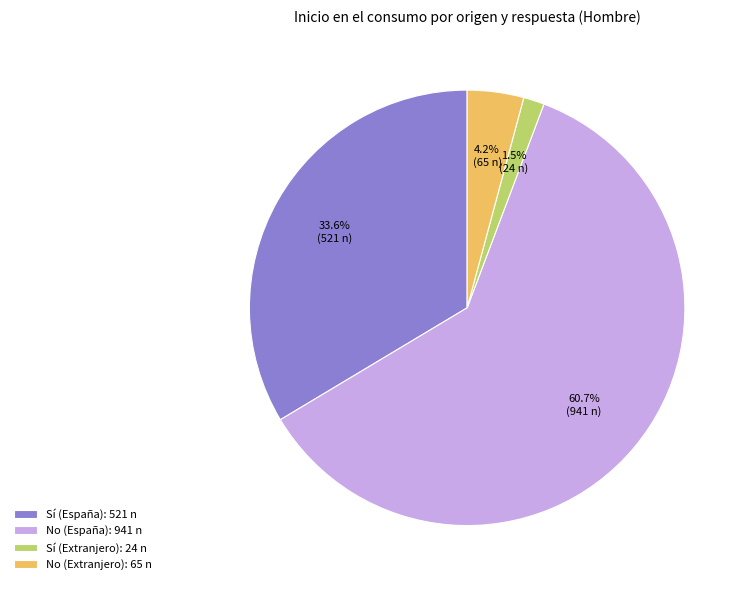

The No (España) slice represents 68% of the pie. True or false?

False